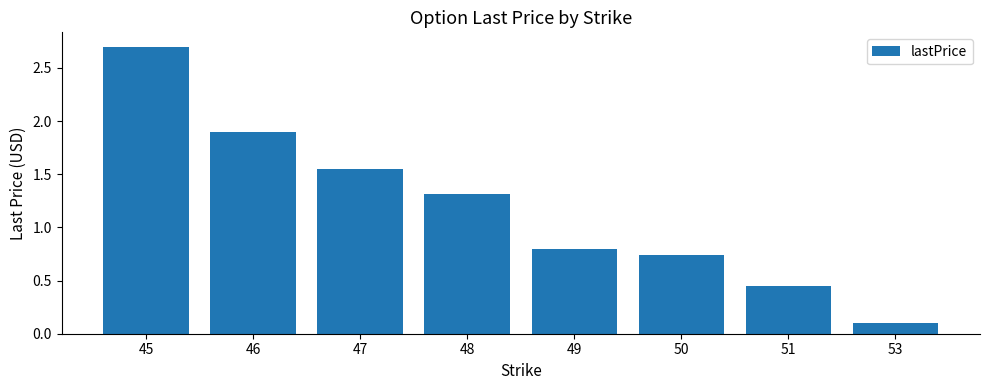

What is the change in value from 48 to 50?

-0.6